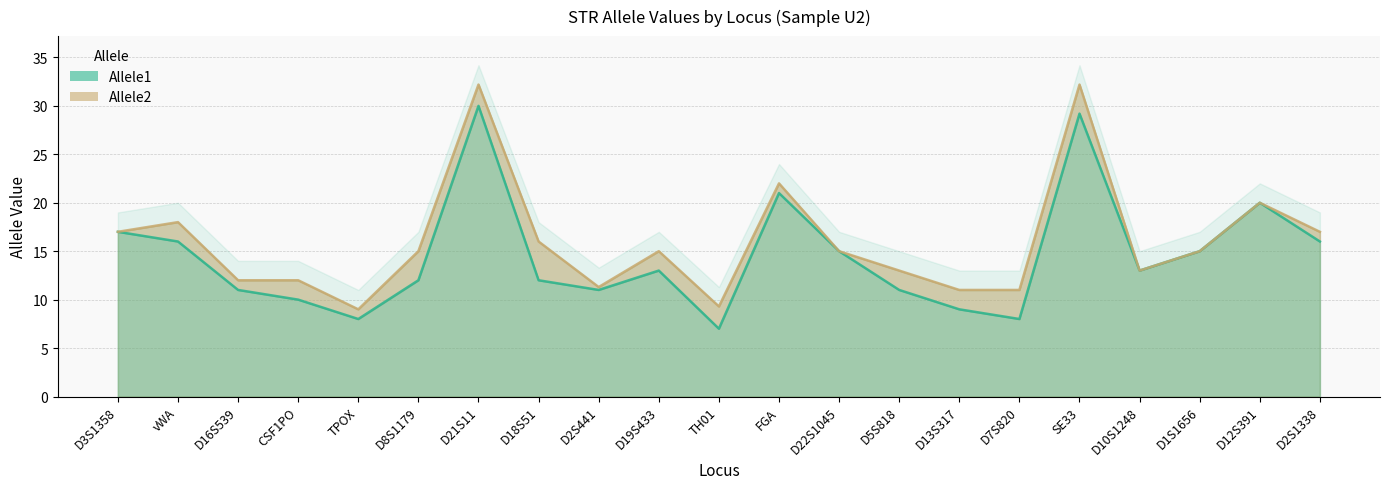

At how many categories does at least one series exceed 27?

2